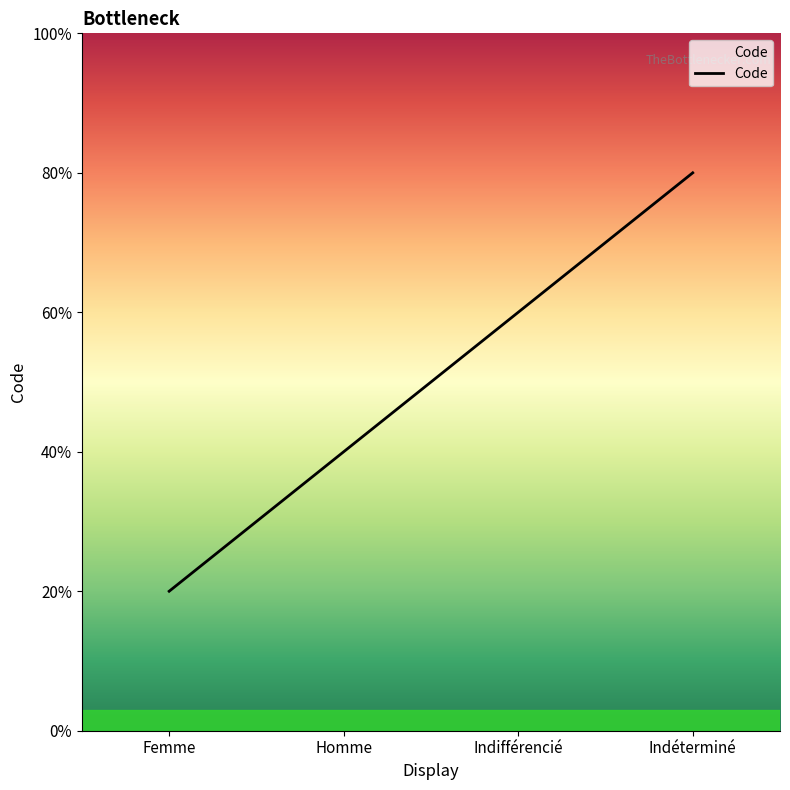

How many values exceed 3?

1